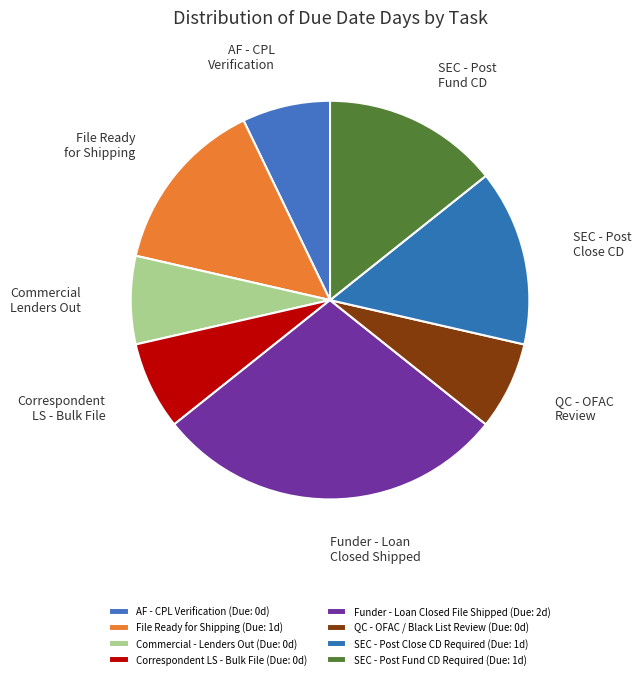

How many slices are in this pie chart?

8